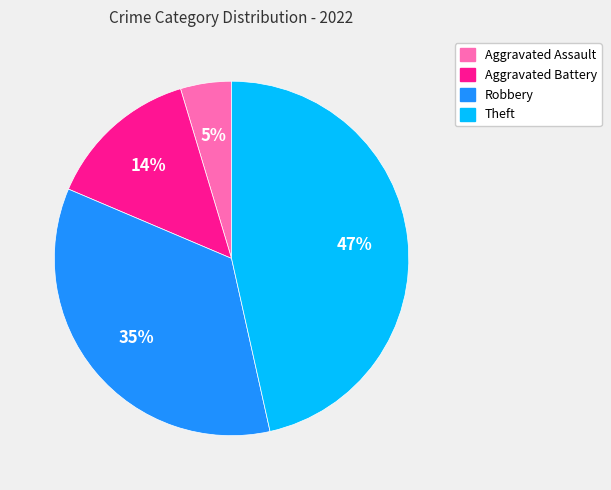

Rank the categories by value from lowest to highest.

Aggravated Assault, Aggravated Battery, Robbery, Theft